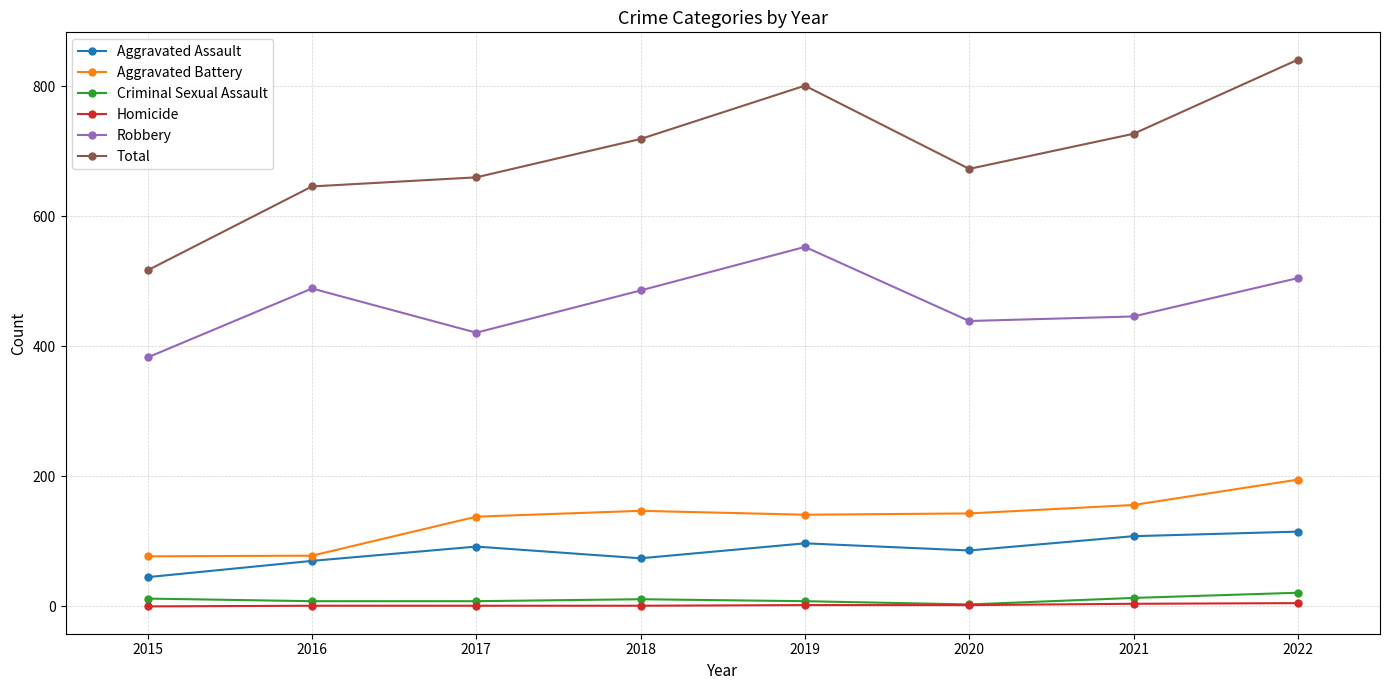

What is the maximum value for Aggravated Battery?

195